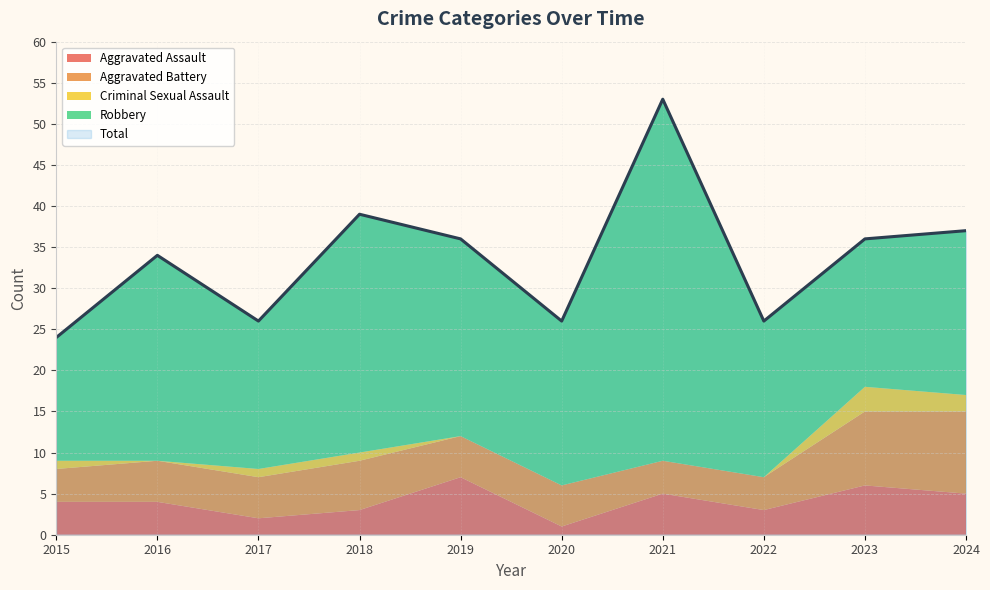

How many data points in Aggravated Battery are less than 5?

3